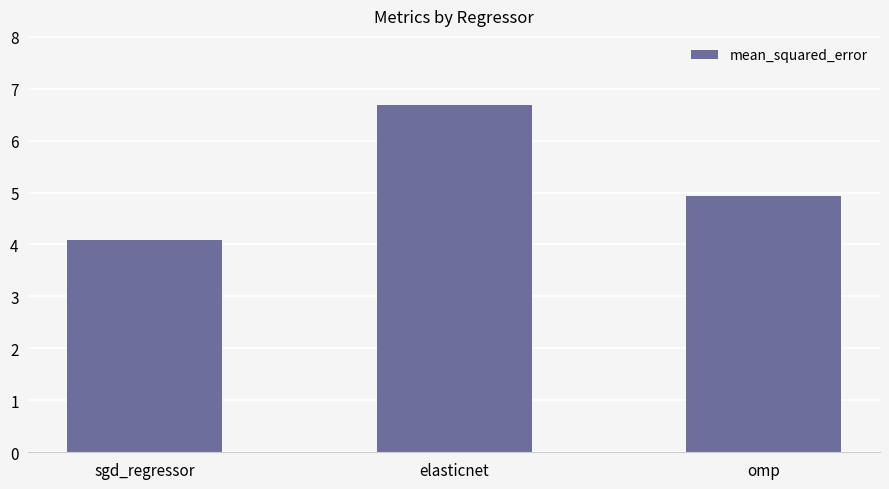

Reading right to left, transcribe all the data shown in this chart.

4.9	6.7	4.1